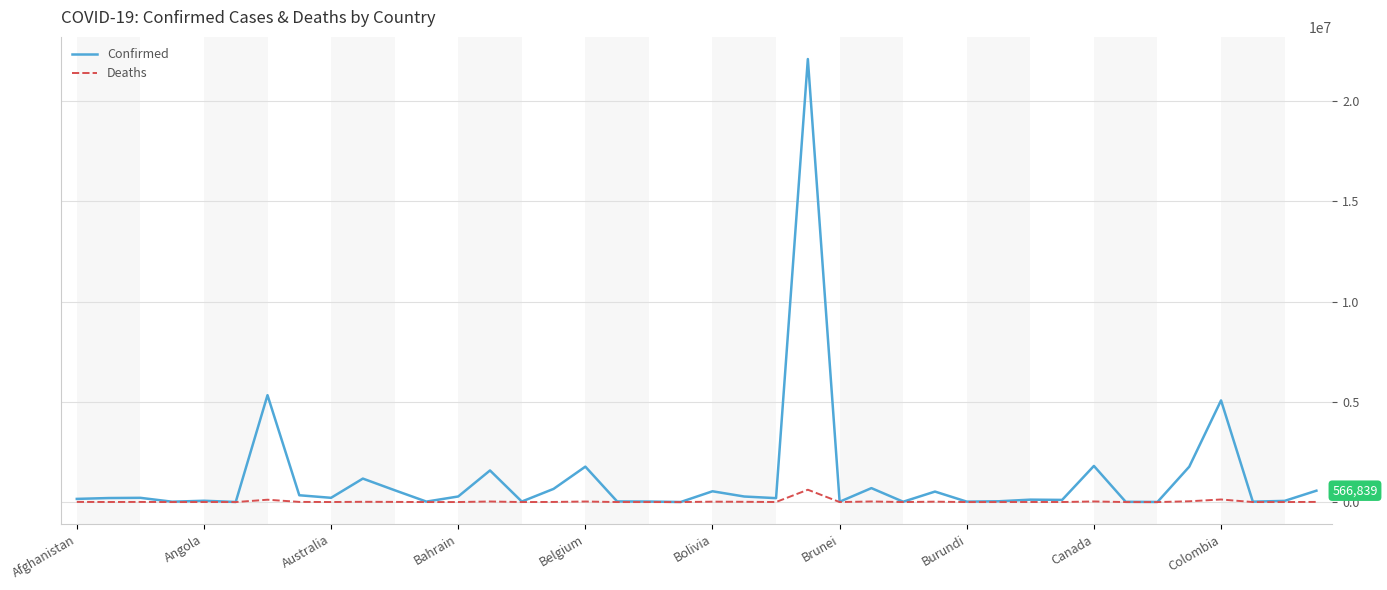

List the series in order of their overall mean, highest first.

Confirmed, Deaths